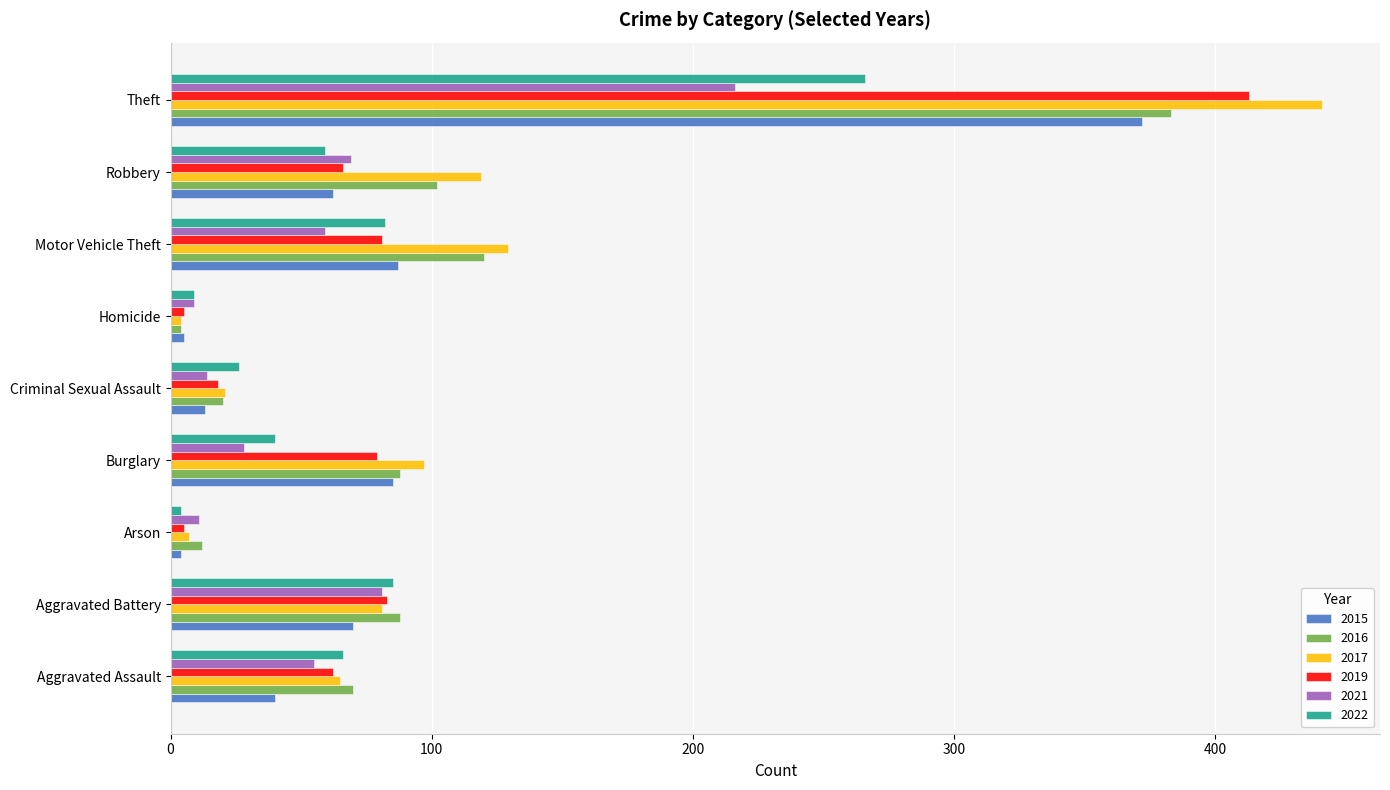

How many categories are shown in the chart?

9